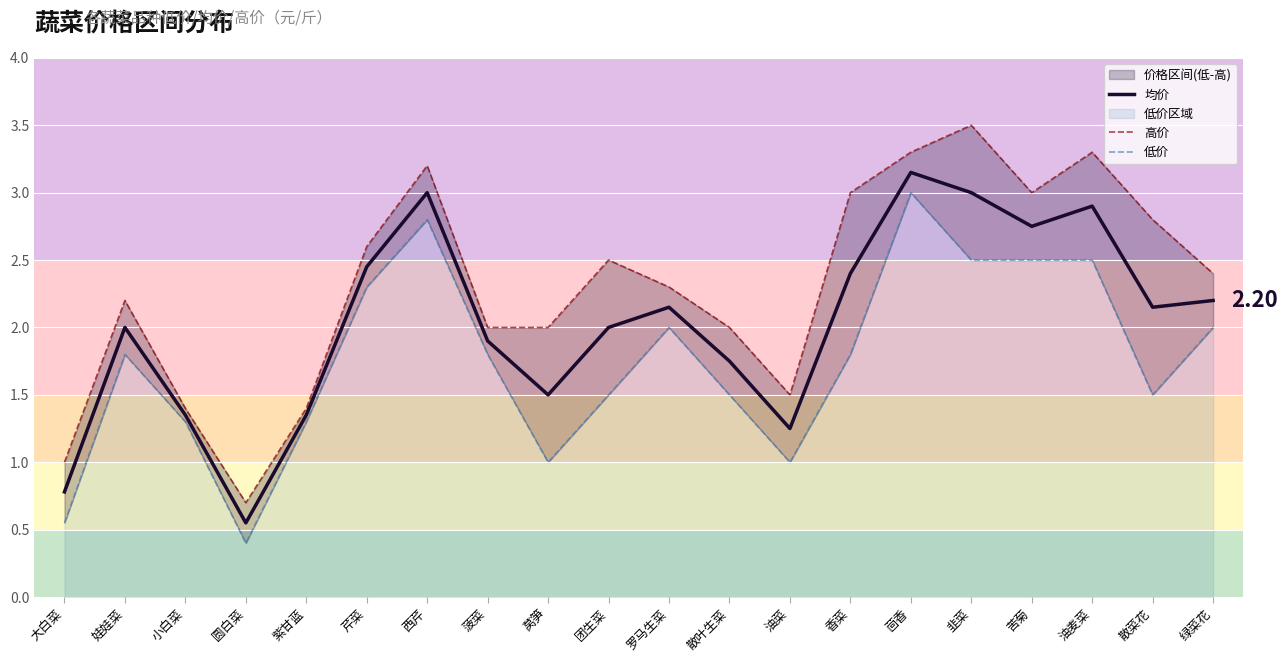

How many interior local peaks does the 高价 series have?

5